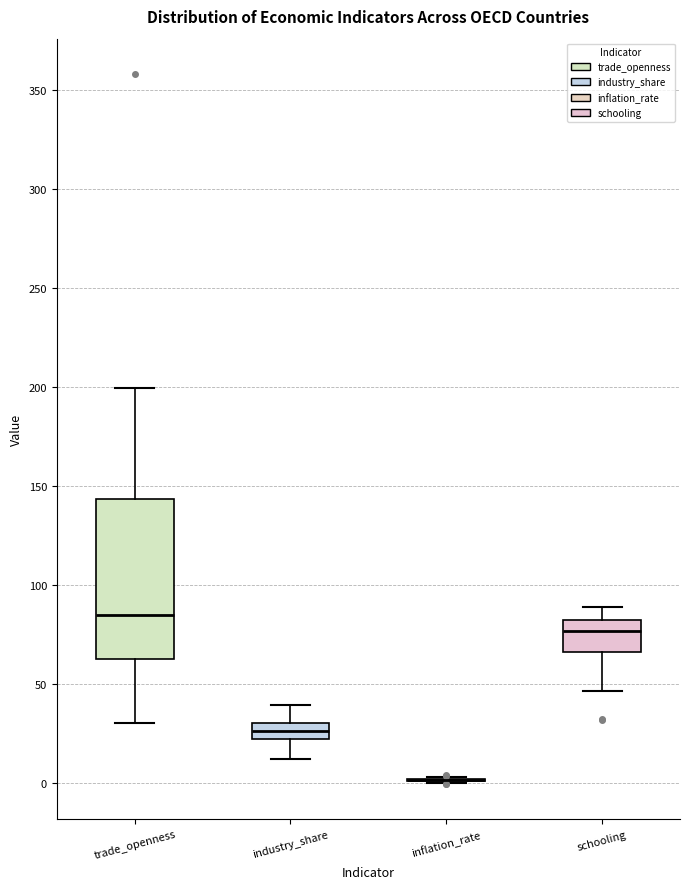

Reading left to right, read every box against the y-axis: the position of its median line, the range the box covers, and the ends of its whiskers. The values are not printed on the chart, so give them approximately, as read against the axis.

trade_openness: median 85, box 65 to 145, whiskers 30 to 200
industry_share: median 25, box 20 to 30, whiskers 10 to 40
inflation_rate: box collapsed to a line at 0, whiskers 0 to 5
schooling: median 75, box 65 to 80, whiskers 45 to 90